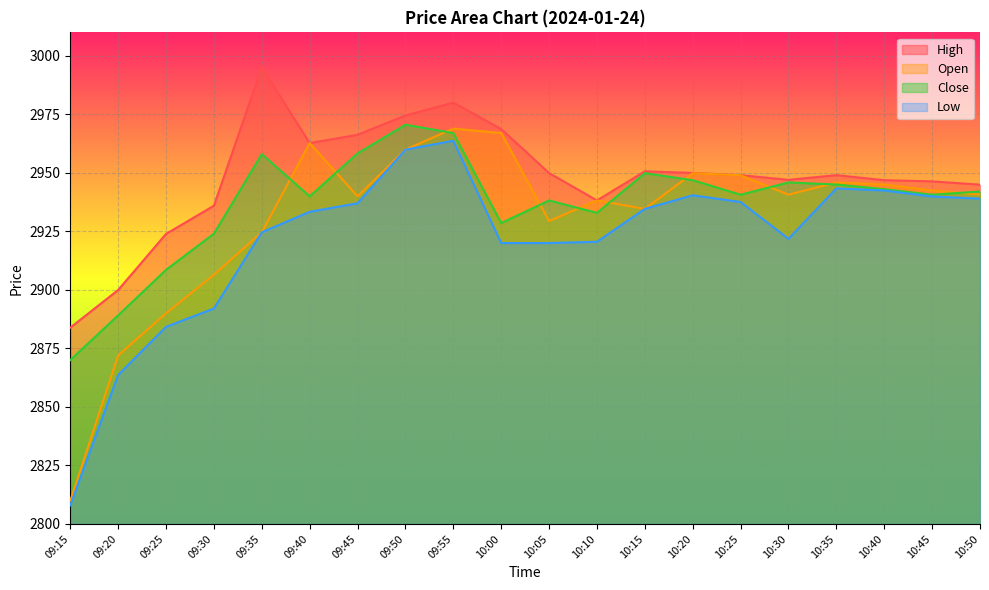

What is the difference between the Close values at 10:00 and 10:50?

13.4